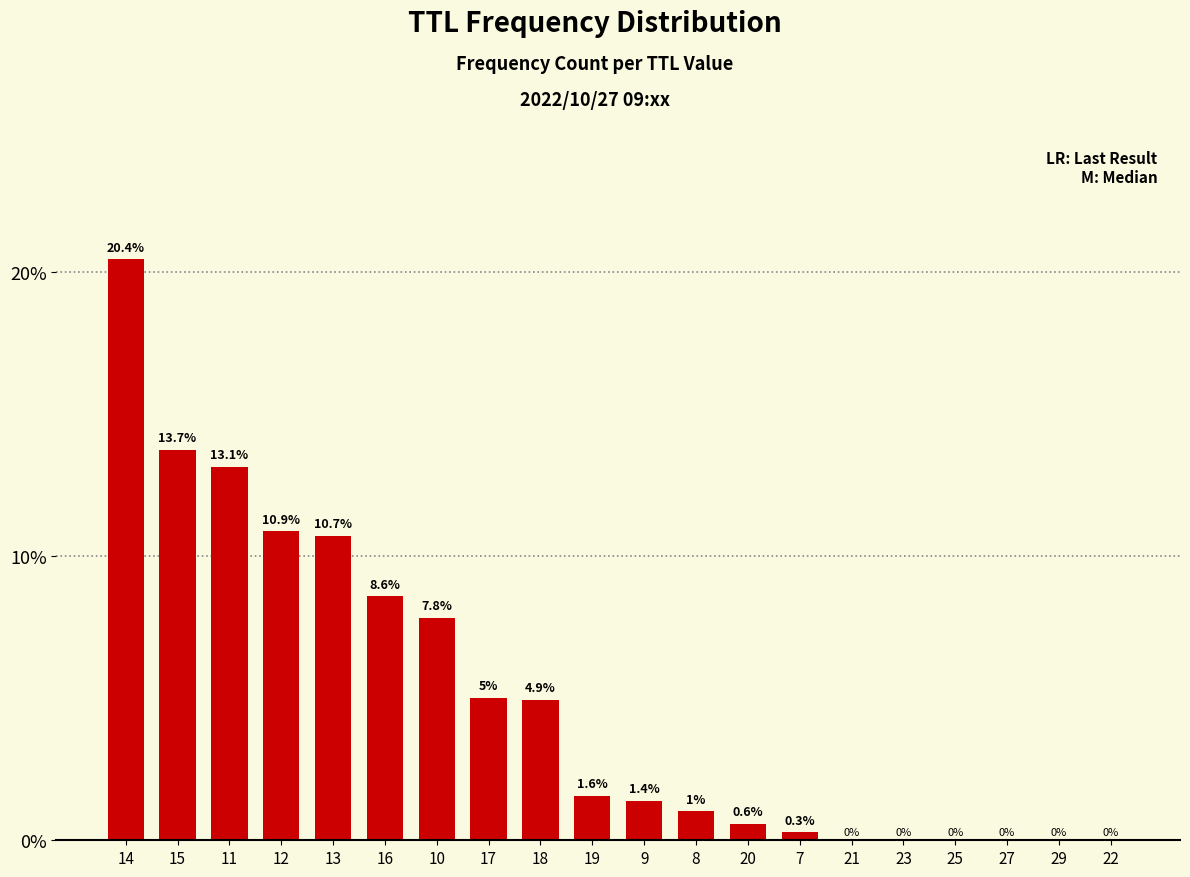

The chart shows a value of 0.1 at 11. True or false?

True